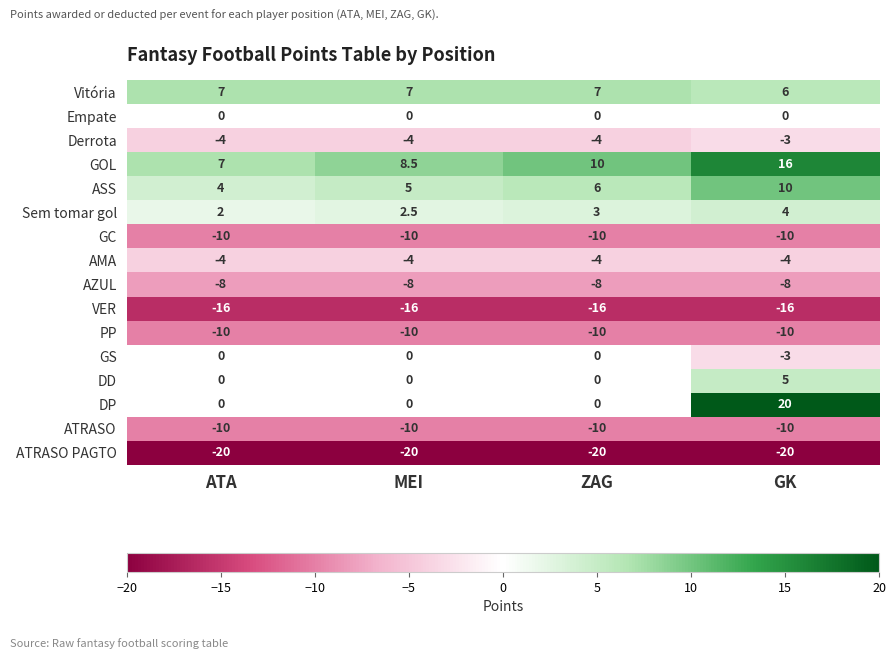

At how many categories does at least one series exceed 2?

4